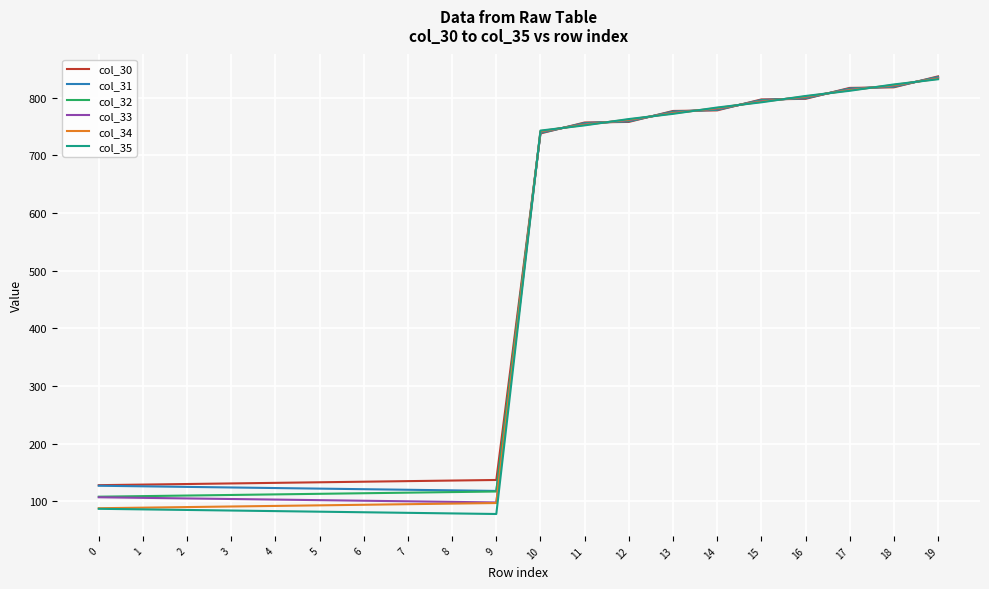

Read the col_31 value at 9.

118.0